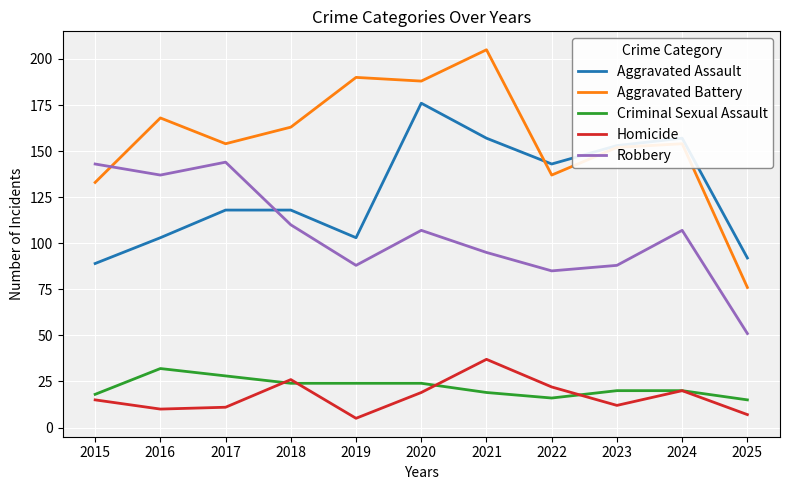

How many interior local valleys does the Robbery series have?

3